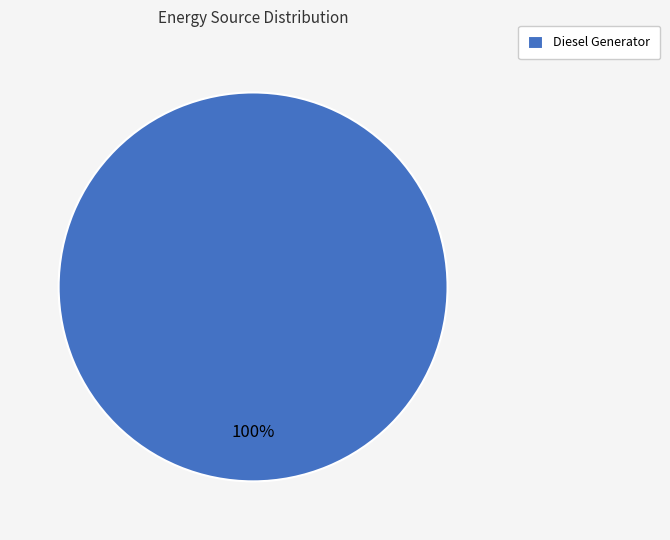

Which category accounts for the majority?

Diesel Generator